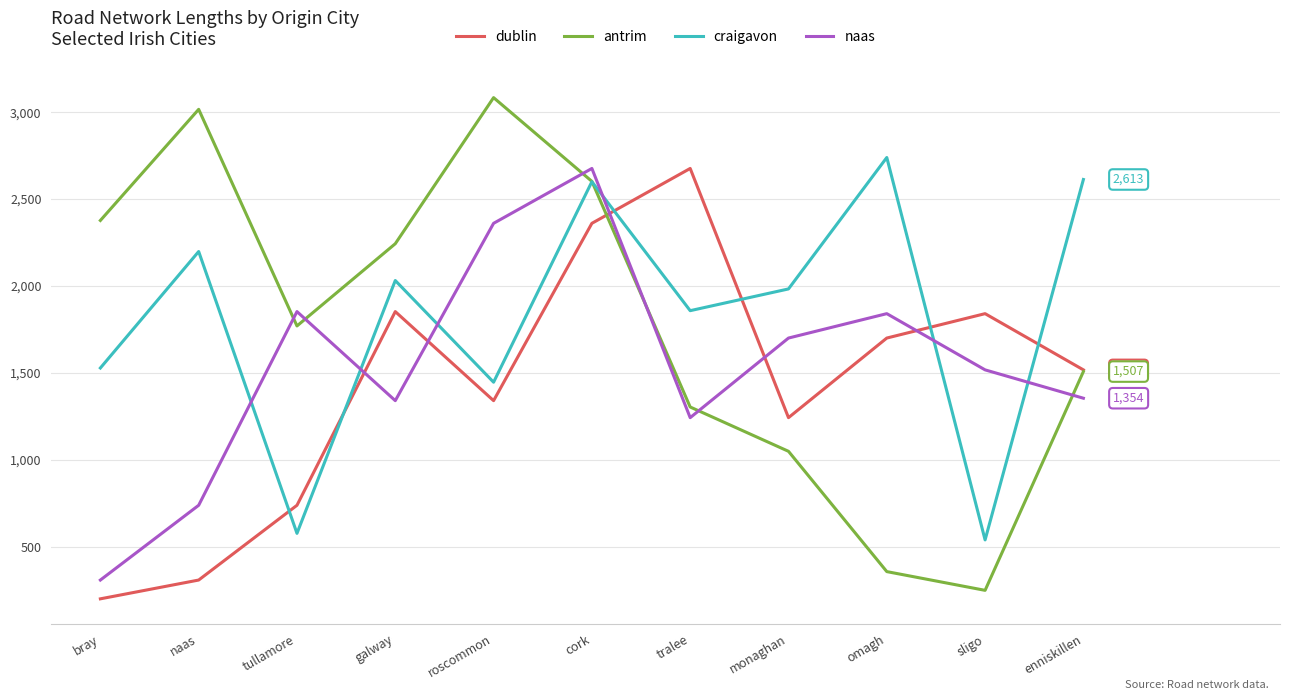

The antrim series shows 972.5 at bray. True or false?

False